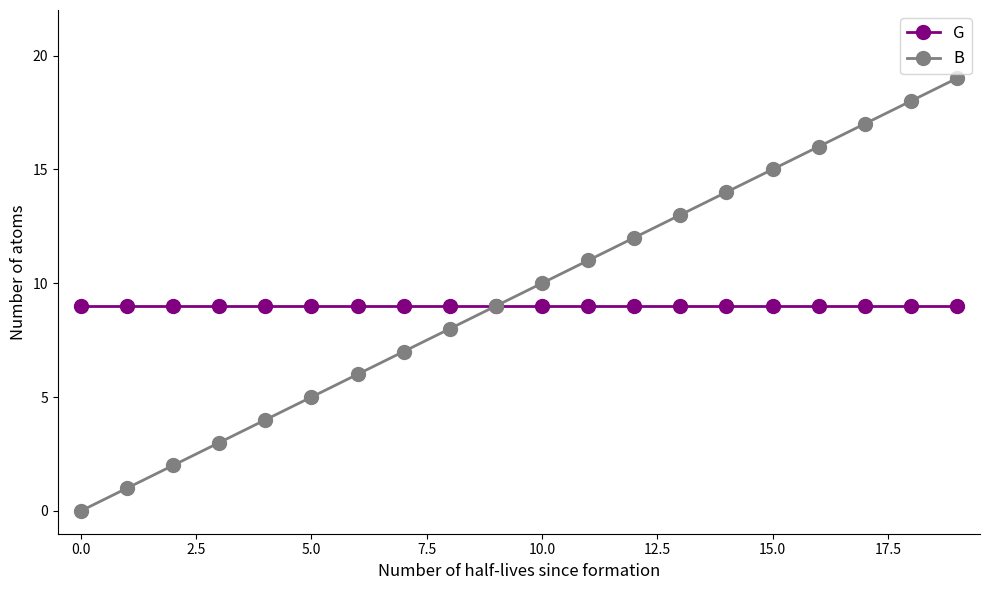

What is the average value of the G series?

9